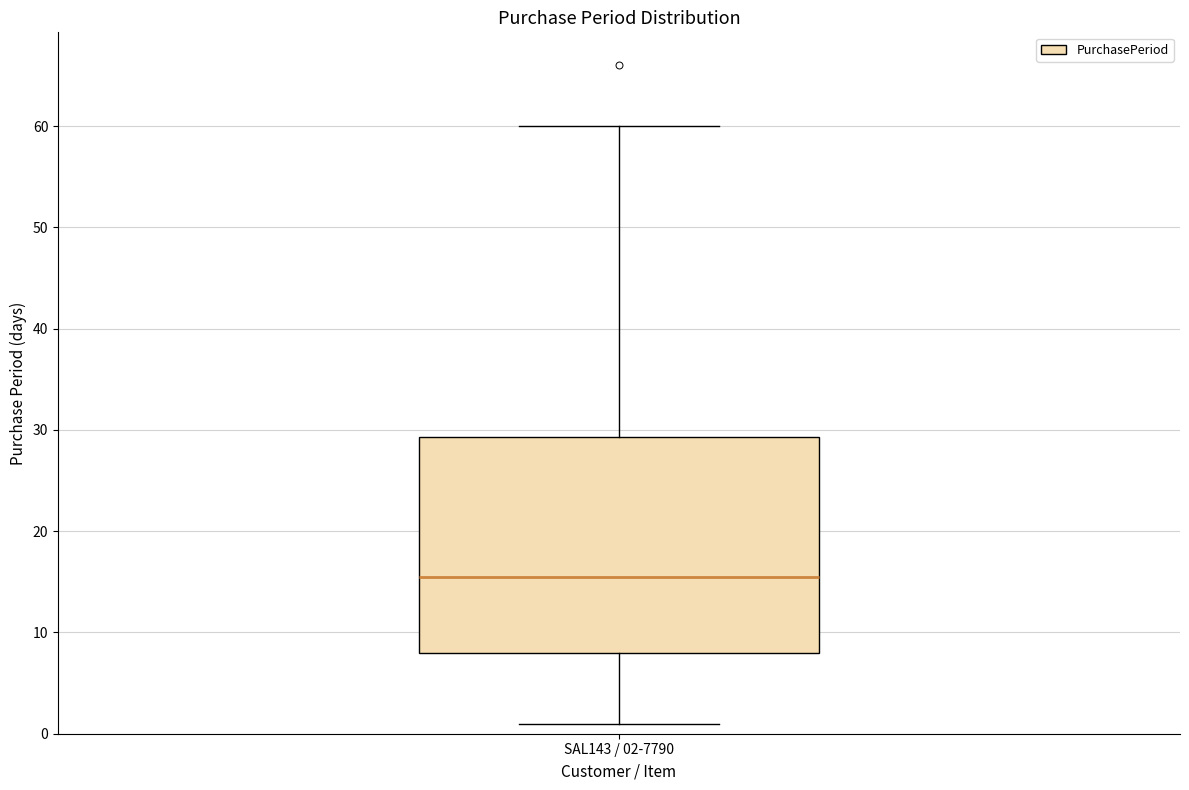

Transcribe this box plot: give where the median line is, the range the box spans, and where the two whiskers end, as read against the y-axis. The values are not printed on the chart, so give them approximately, as read against the axis.

median 16, box 8 to 29, whiskers 1 to 60